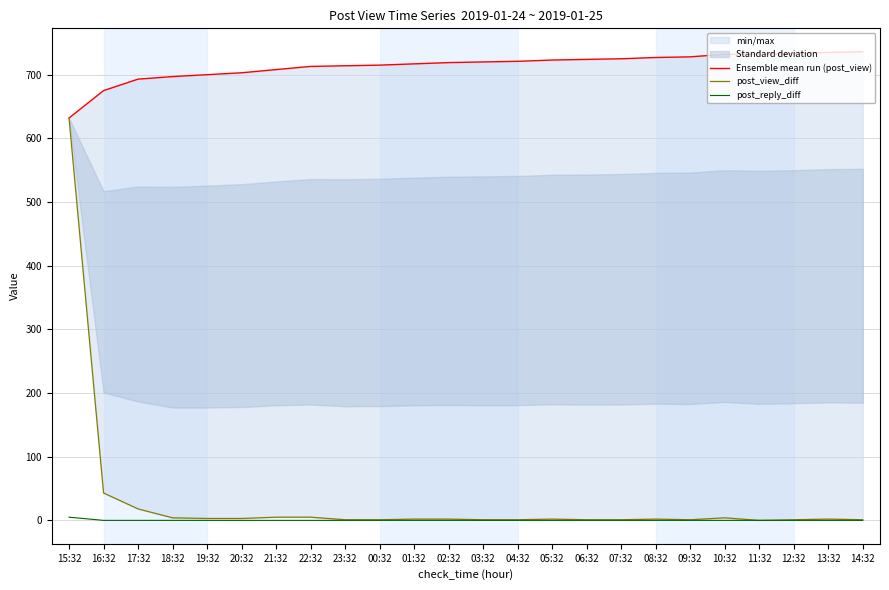

Does the chart display data point markers on the line(s)?

No